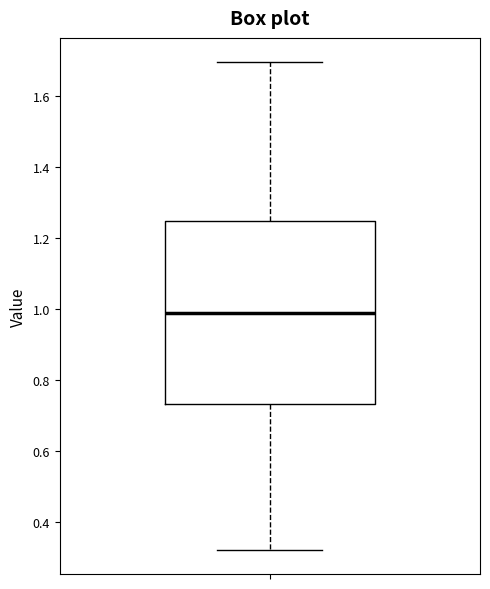

Transcribe this box plot: give where the median line is, the range the box spans, and where the two whiskers end, as read against the y-axis. The values are not printed on the chart, so give them approximately, as read against the axis.

median 0.98, box 0.74 to 1.24, whiskers 0.32 to 1.70